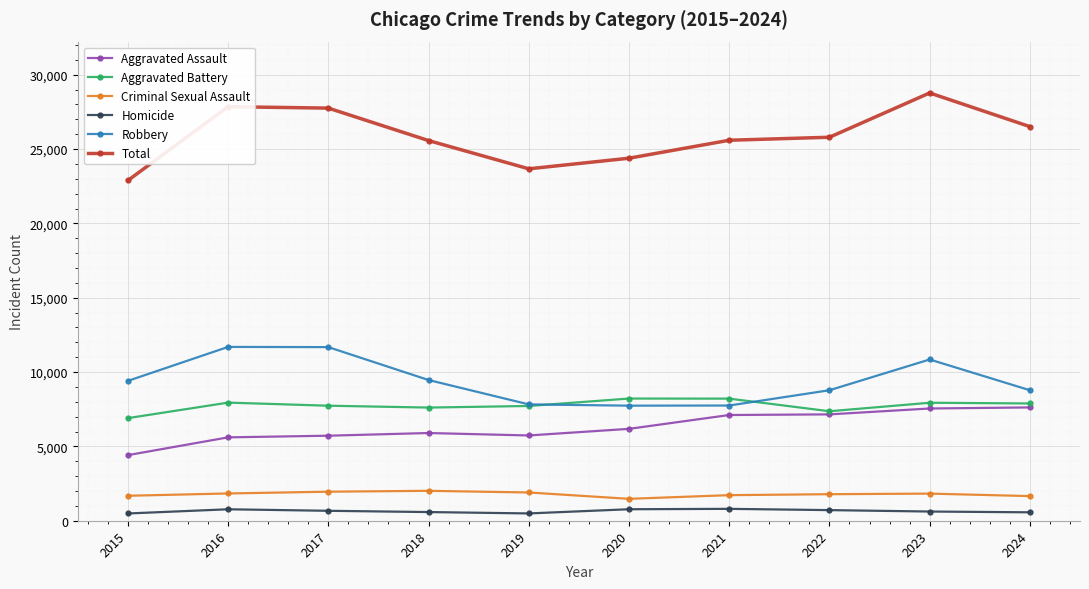

The Total series shows 13338 at 2019. True or false?

False